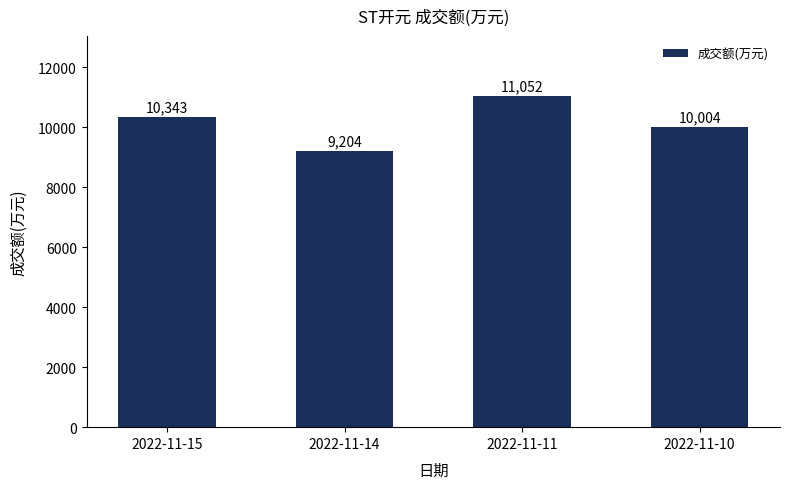

List the labels in order of value, smallest first.

2022-11-14, 2022-11-10, 2022-11-15, 2022-11-11